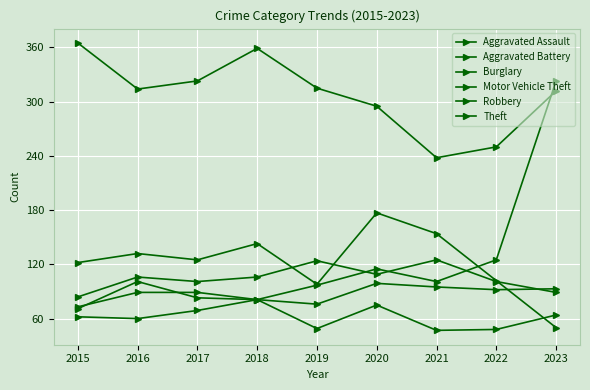

What is the value of the Theft point at the 6th from the left?

295